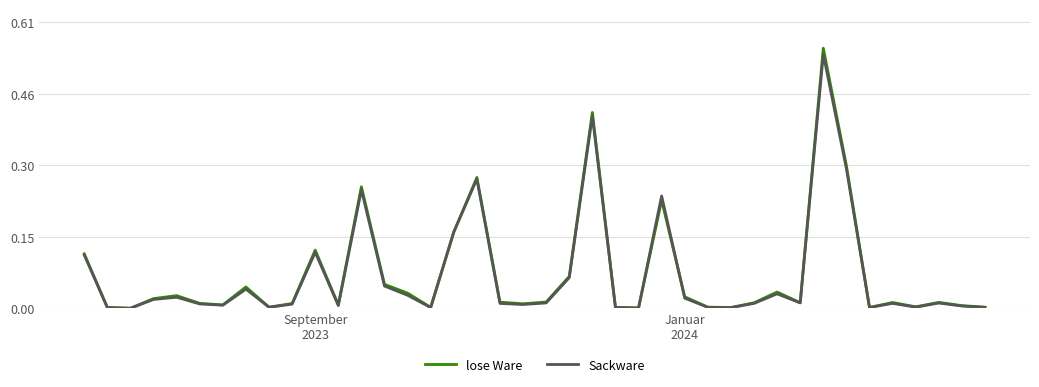

Which series has the widest spread of values?

lose Ware